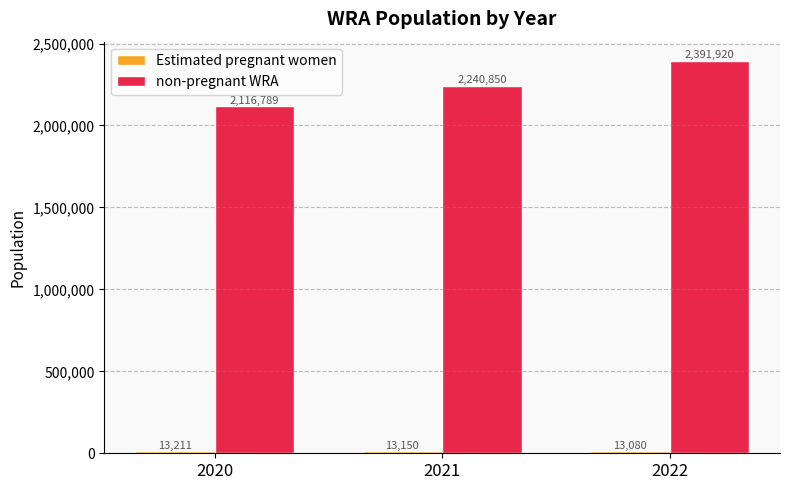

The value of non-pregnant WRA at 2021 is 1099172.2. True or false?

False